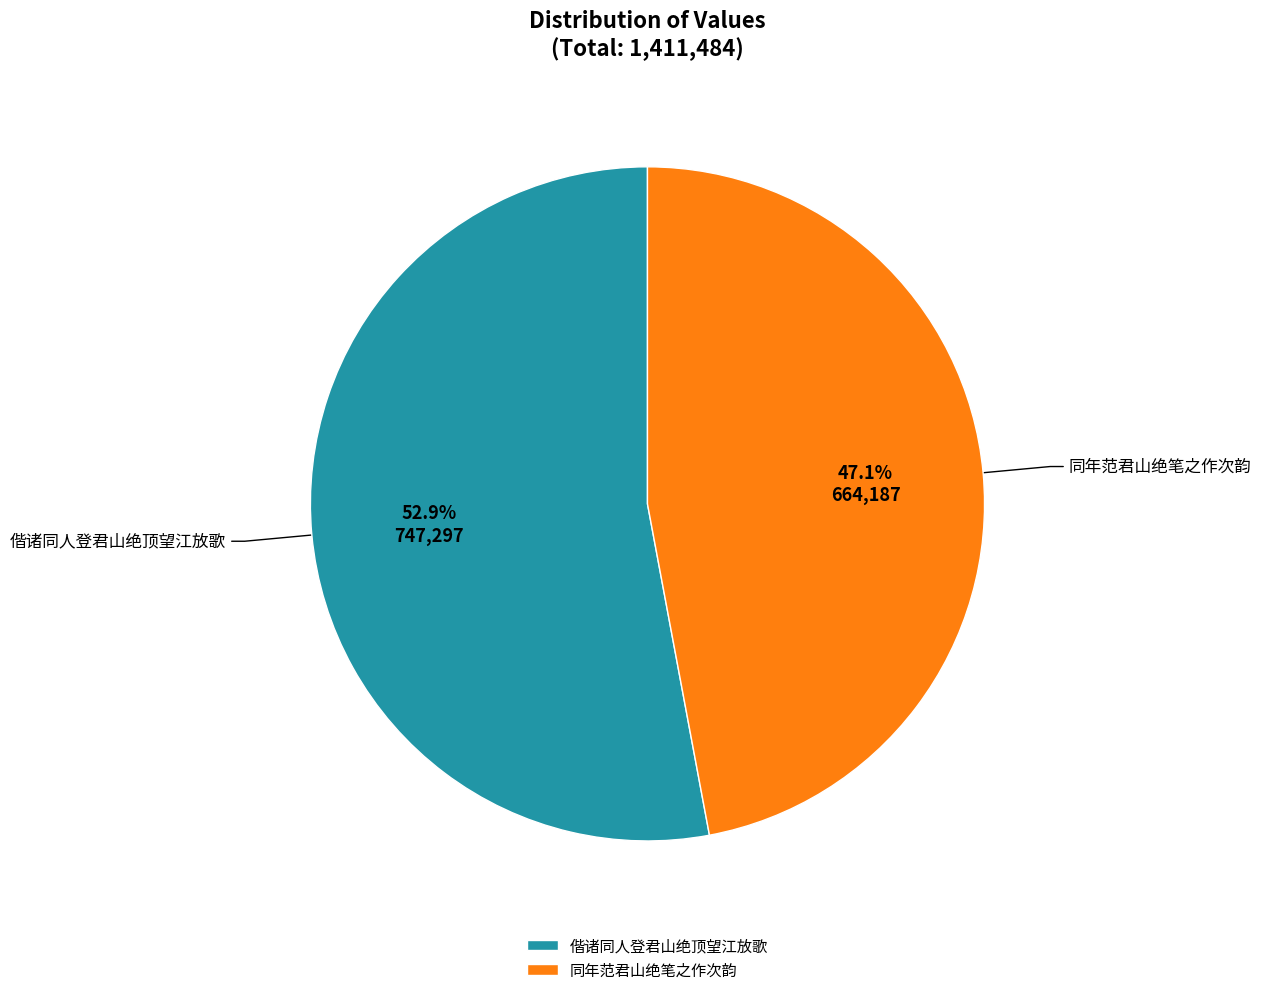

To the nearest percent, what is the difference between the largest and smallest slice percentages?

6%